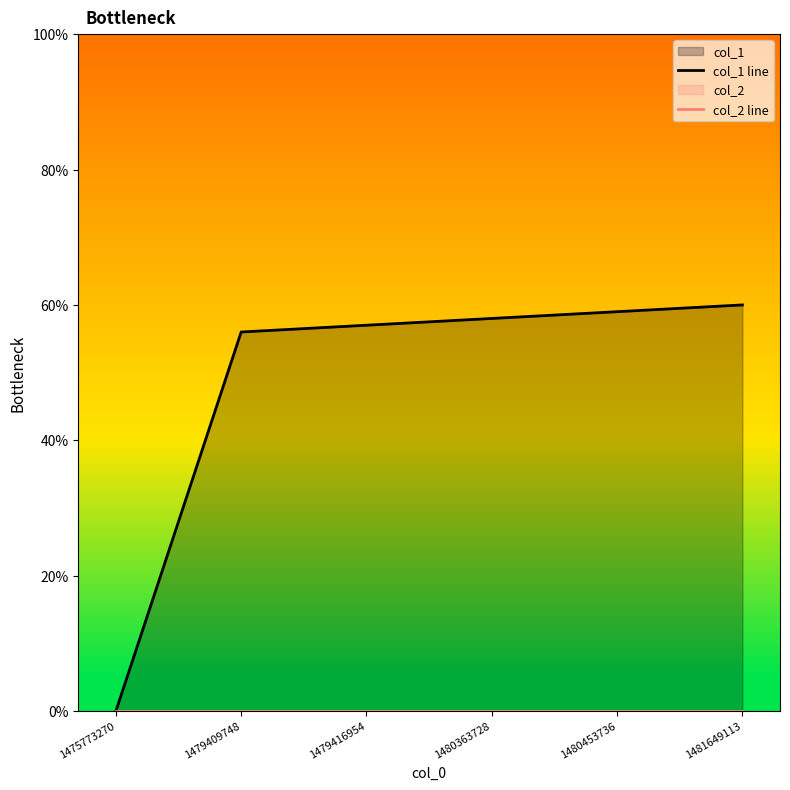

True or false: col_2 line and col_1 line intersect in this chart.

False